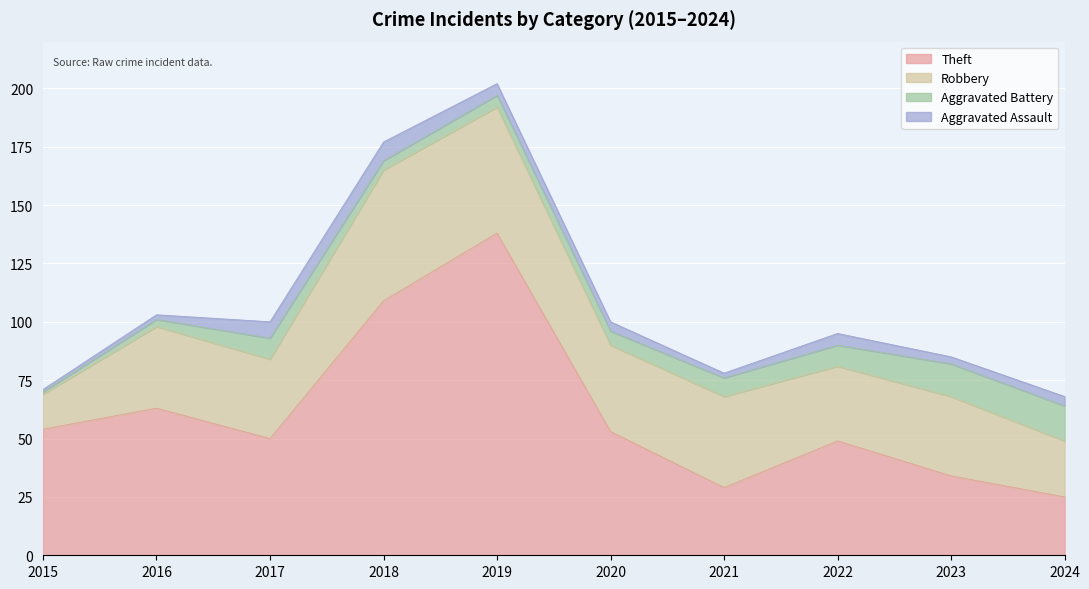

What is the difference between the second highest and second lowest values in the Aggravated Battery series?

11